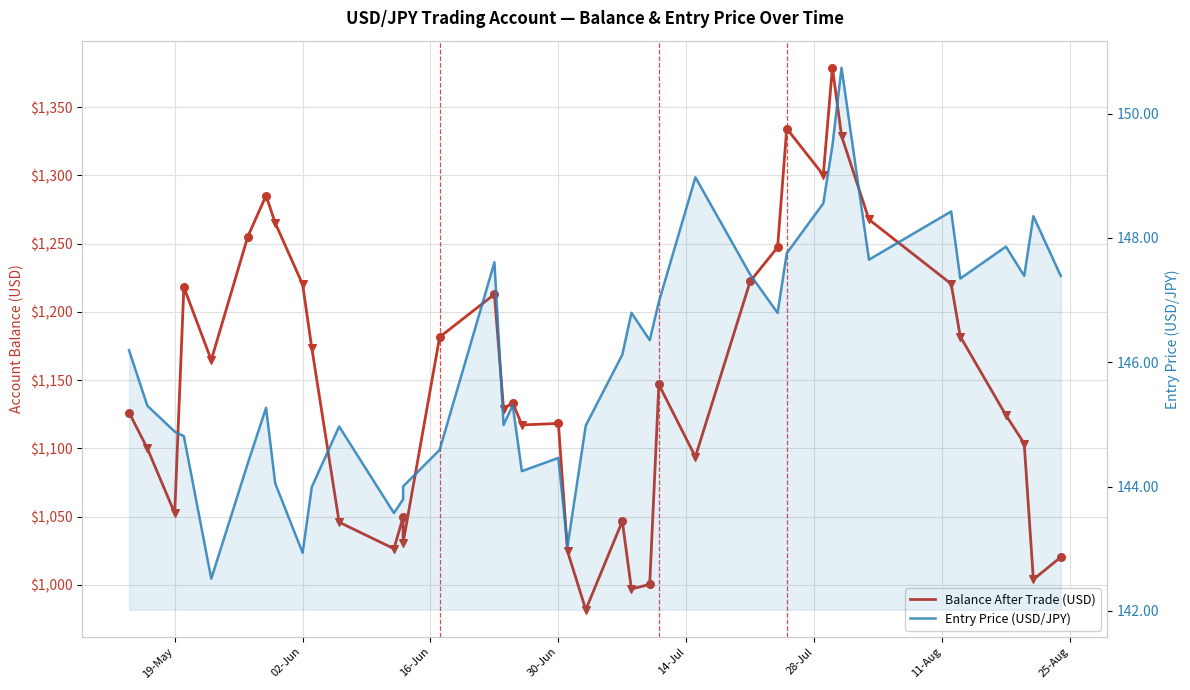

At how many categories does at least one series exceed 932?

40